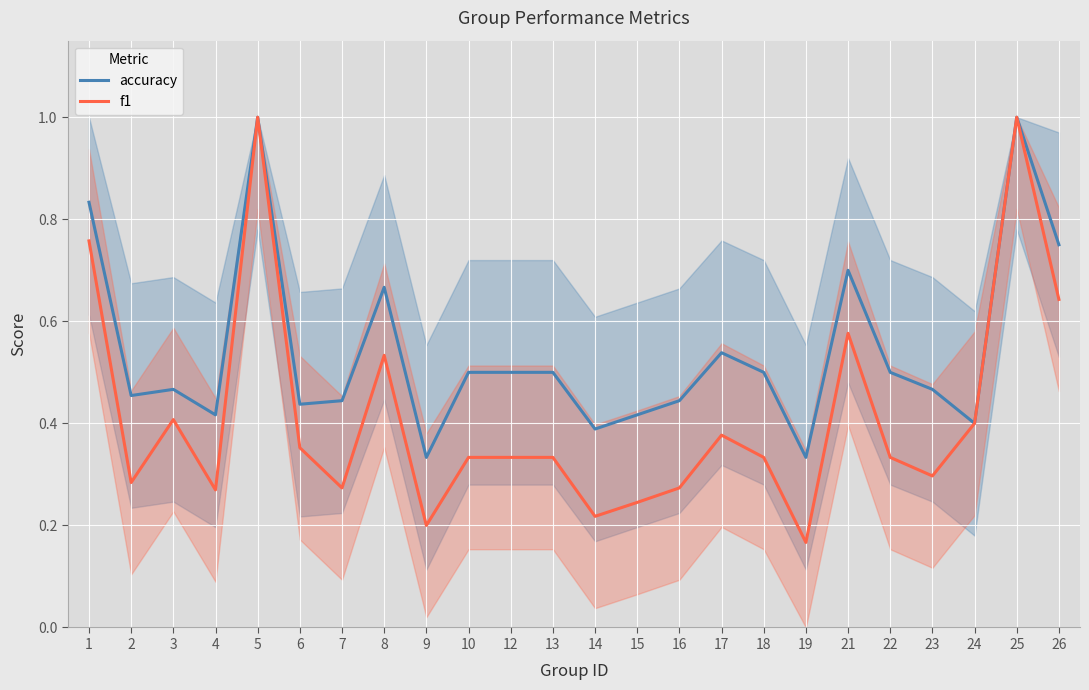

Which series has the largest range (max minus min)?

f1